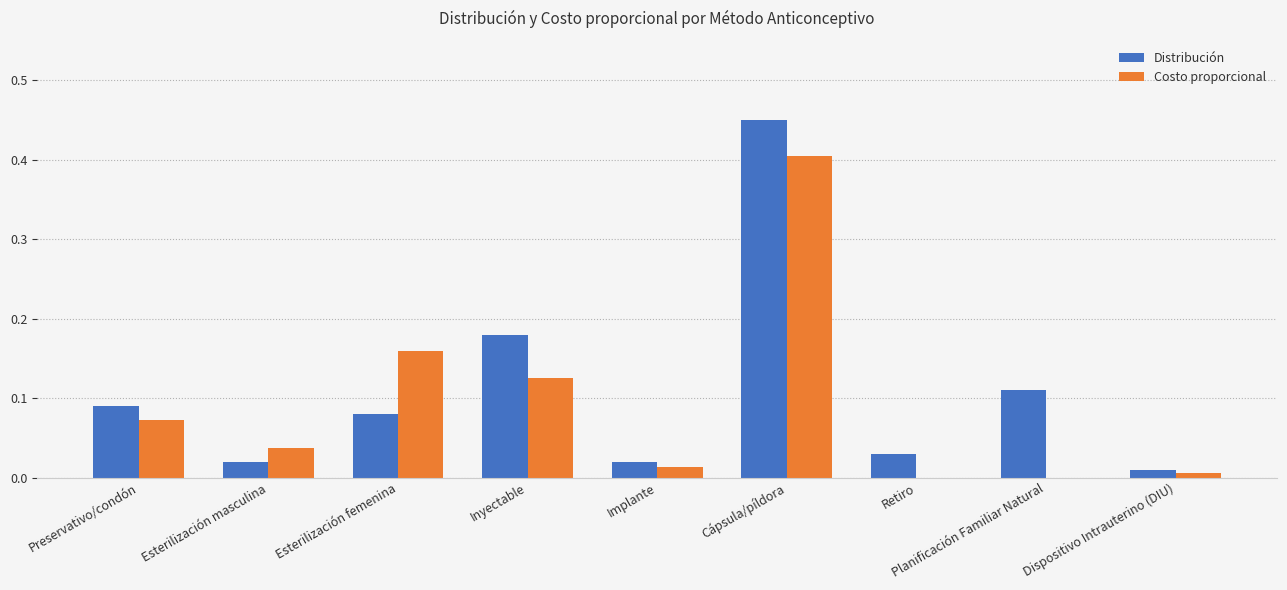

What is the maximum value for Costo proporcional?

0.4